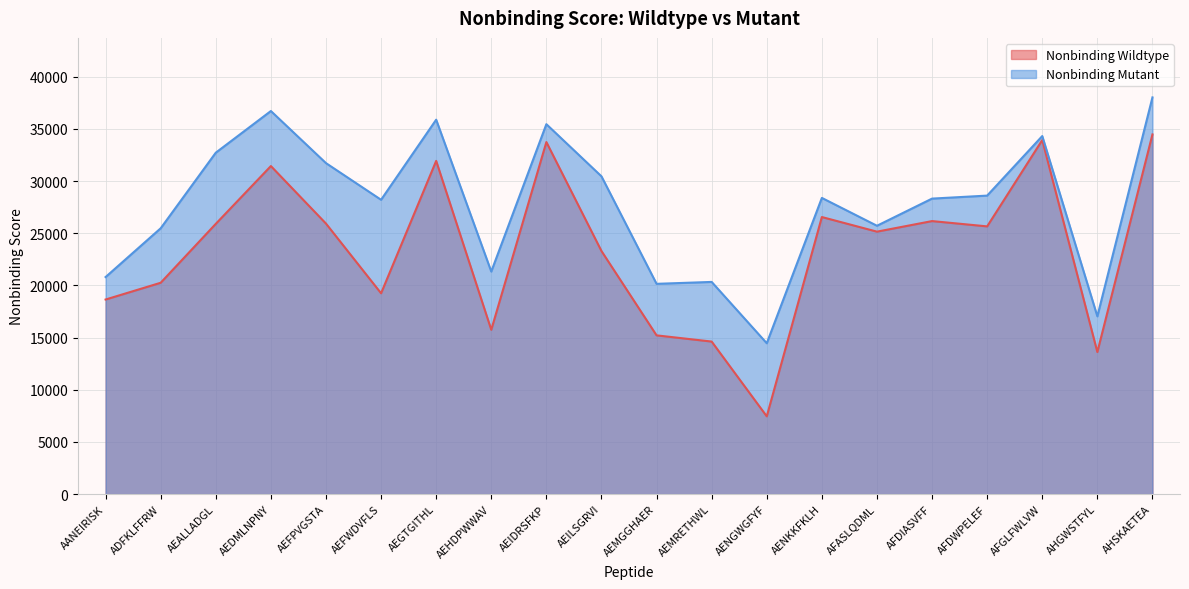

Is it true that Nonbinding Mutant equals 28214.0 at AEFWDVFLS?

True